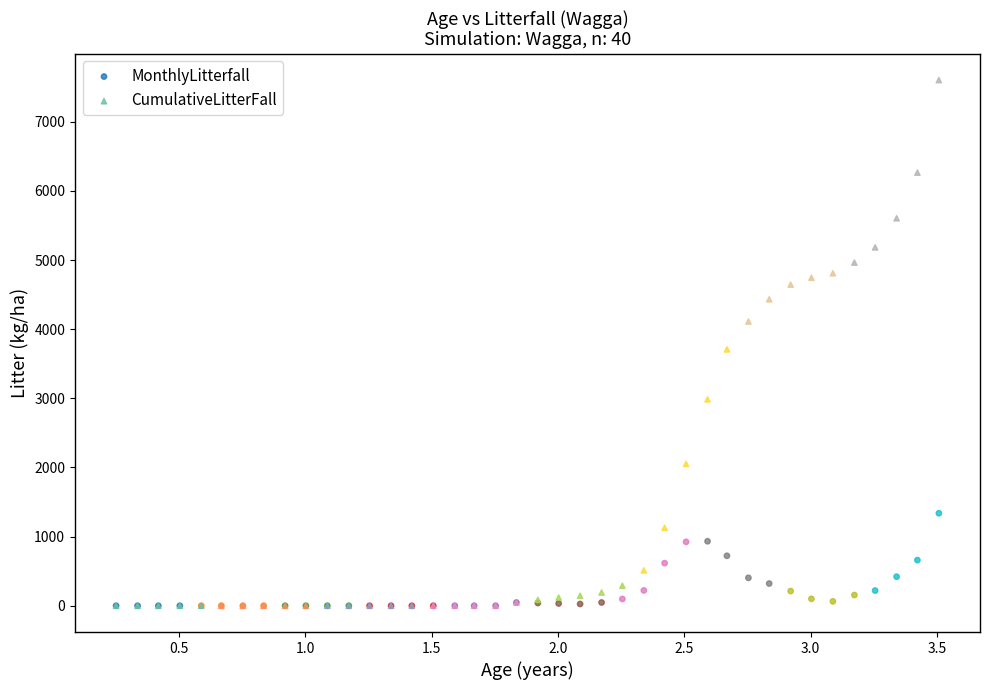

Across all series, what Y value is closest to 3801?

3708.4